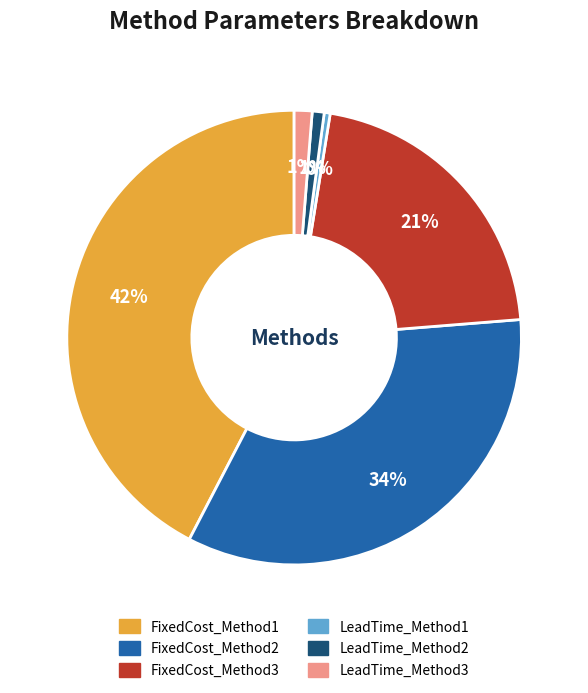

To the nearest percent, what is the difference between the largest and smallest slice percentages?

42%